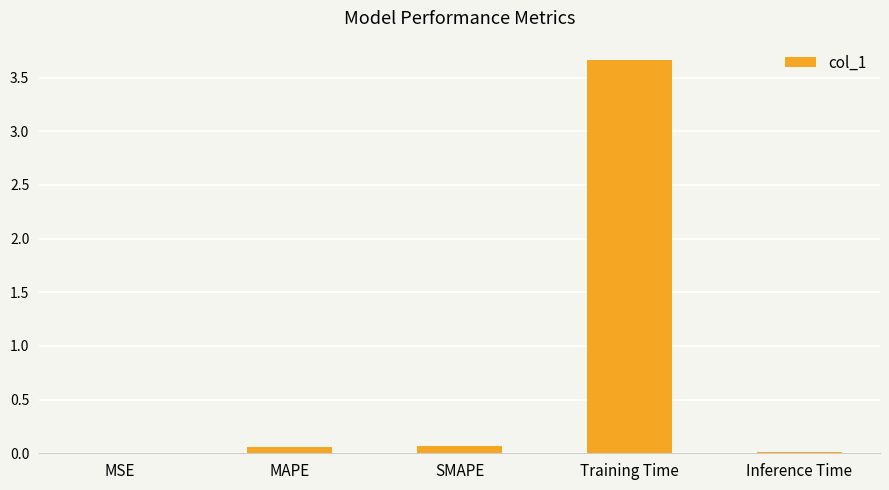

True or false: the data shows 2.4 at Training Time.

False